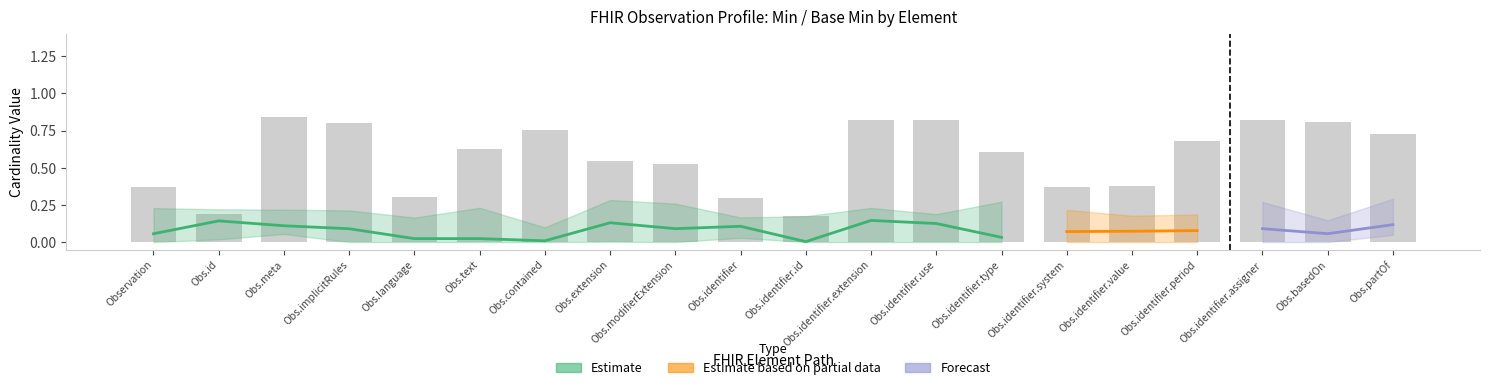

What is the value of the Base Max_numeric bar at the 4th from the left?

1